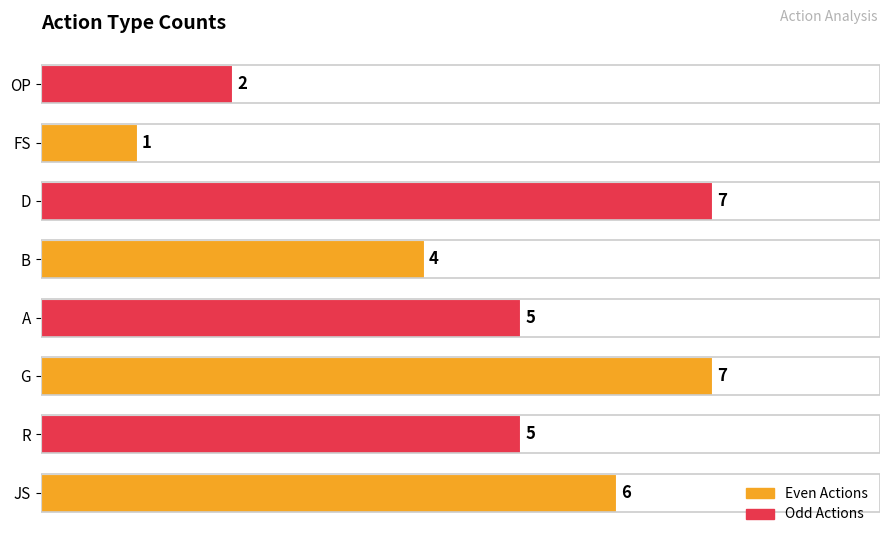

The chart shows a value of 4 at B. True or false?

True